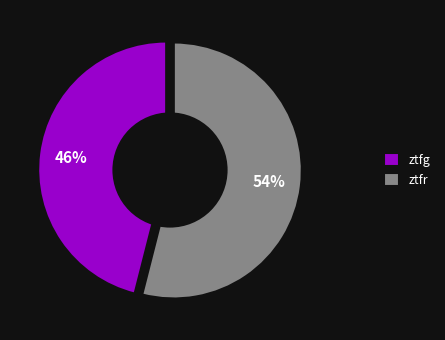

Count the number of slices in the pie.

2